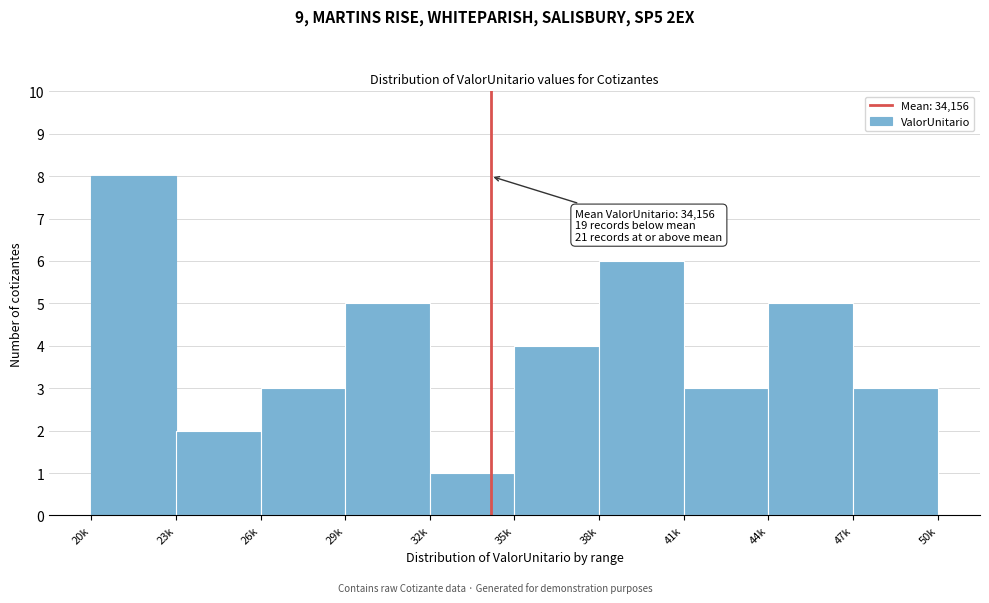

Reading left to right, list all the values displayed in this chart.

20k=8	23k=2	26k=3	29k=5	32k=1	35k=4	38k=6	41k=3	44k=5	47k=3